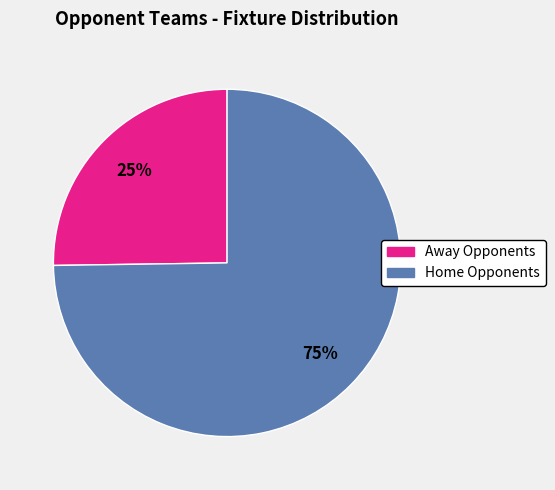

Is there any slice that represents more than half of the pie?

Yes